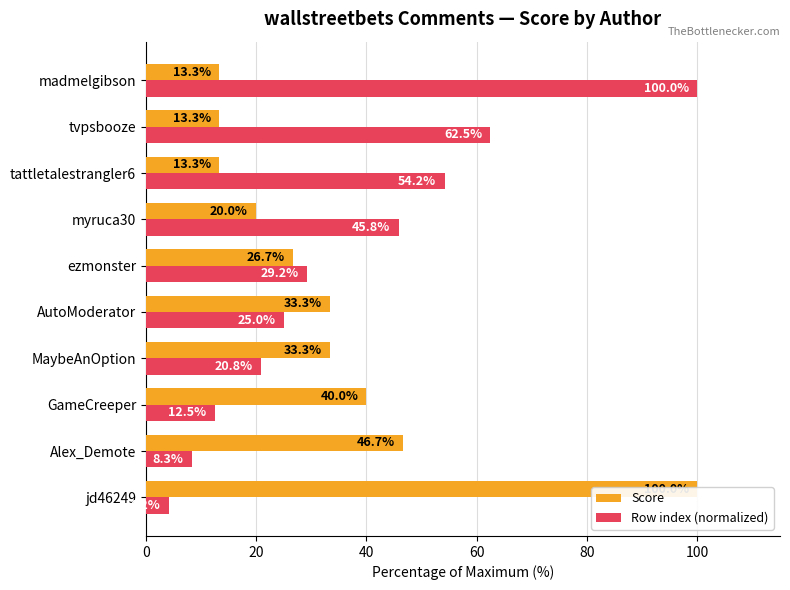

The value of Score at AutoModerator is 50.6. True or false?

False